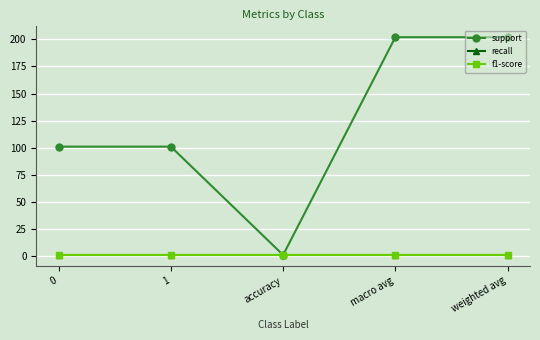

In support, how many points are lower than both neighbors (excluding endpoints)?

1